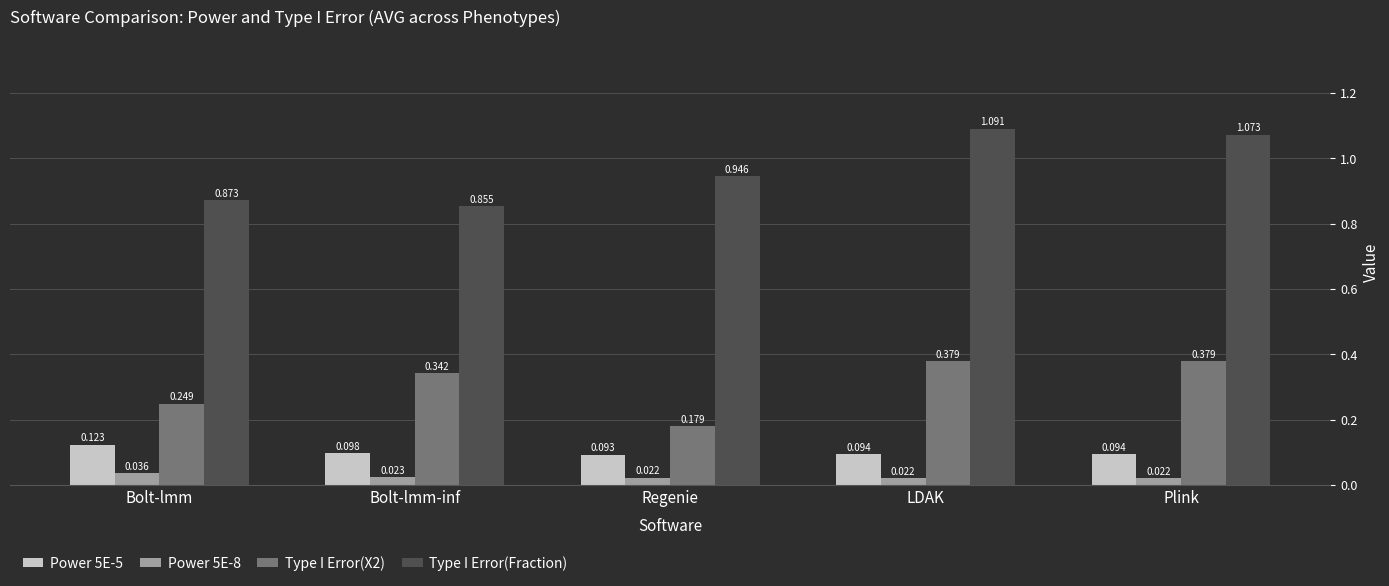

Which label corresponds to the largest value in the chart?

LDAK